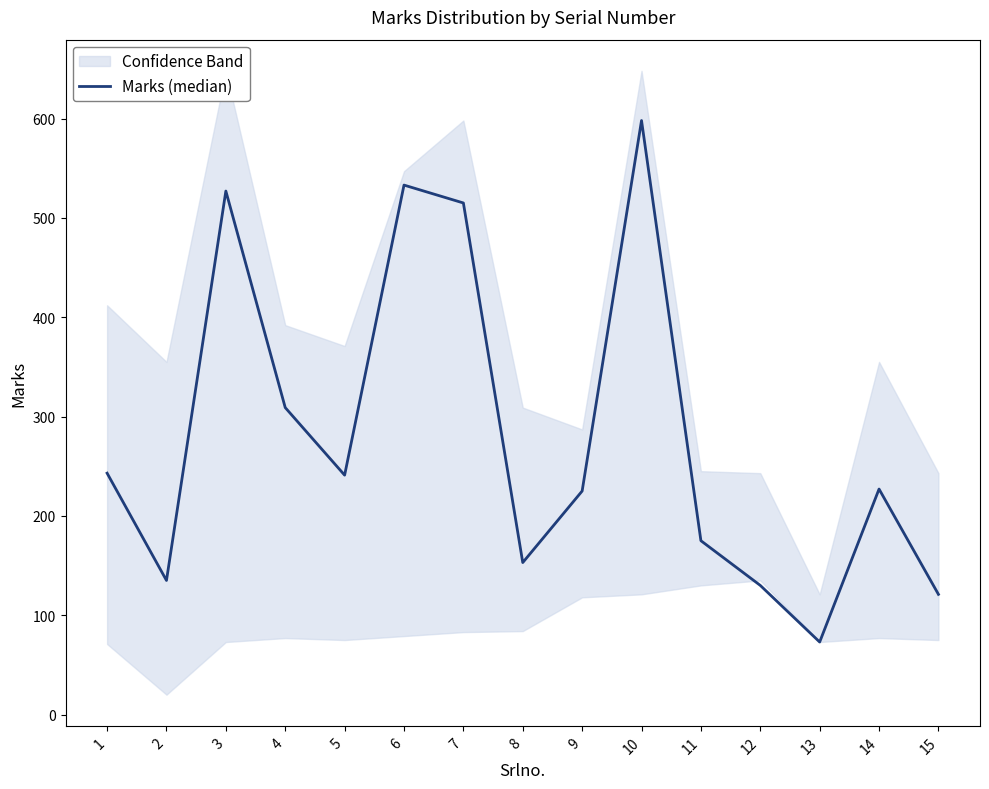

What is the value of the 5th point from the left?

241